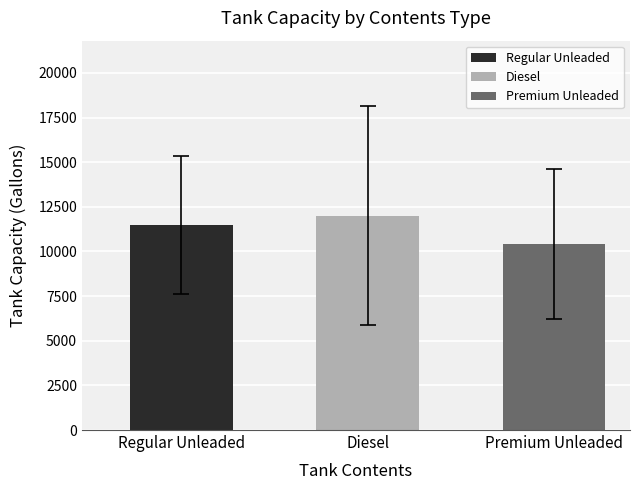

Rank the categories by value from highest to lowest.

Diesel, Regular Unleaded, Premium Unleaded